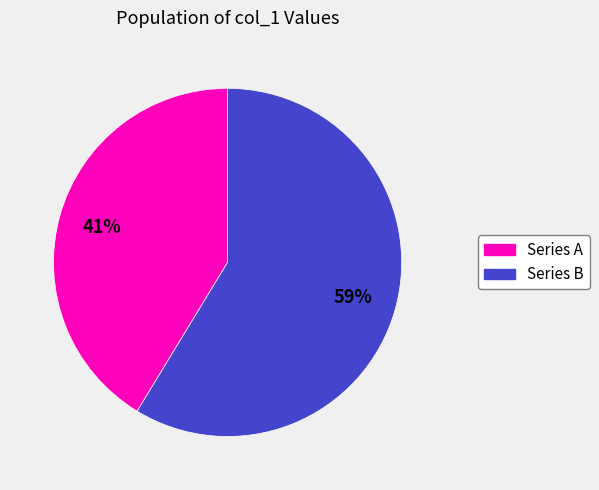

To the nearest percent, what is the average slice percentage?

50%